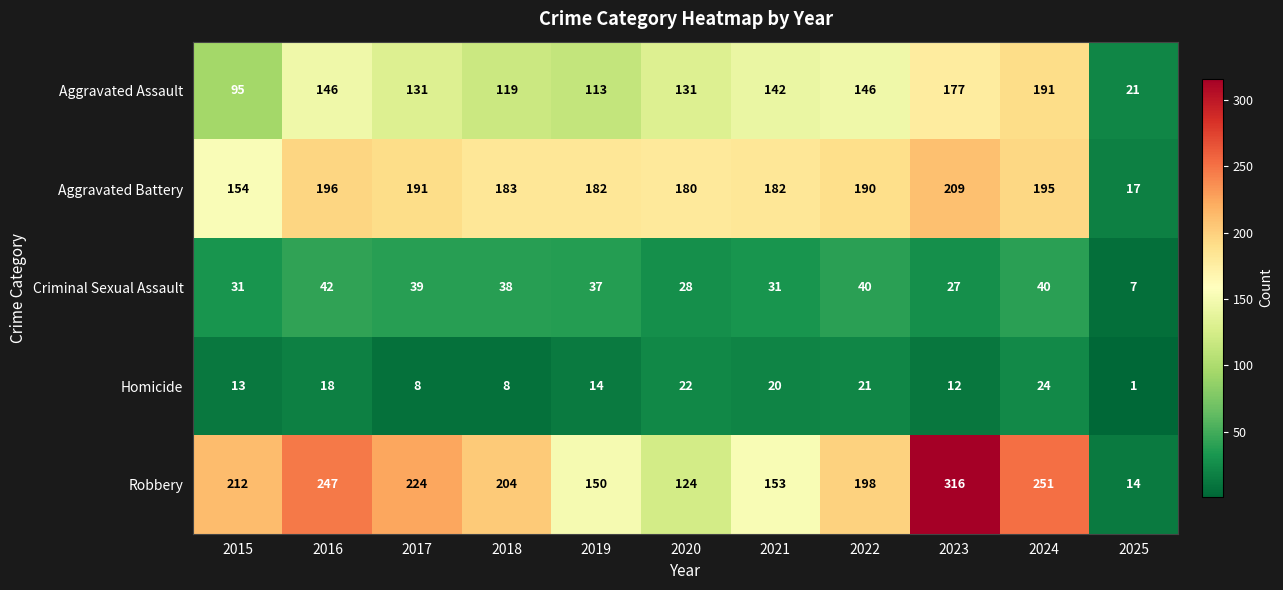

The Robbery series shows 251 at 2024. True or false?

True